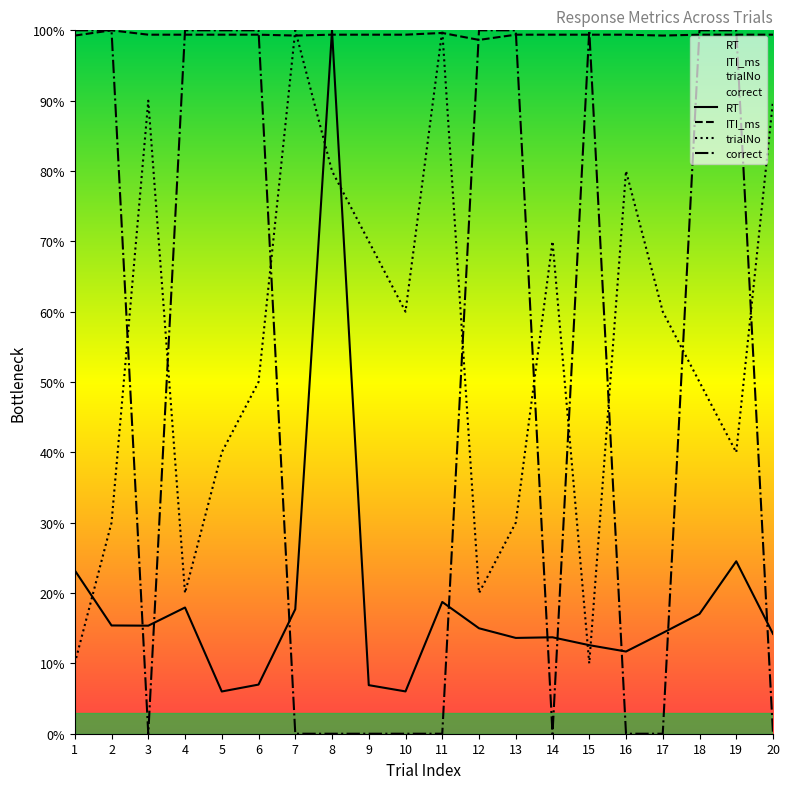

List the series in order of their peak value, highest first.

RT, ITI_ms, trialNo, correct